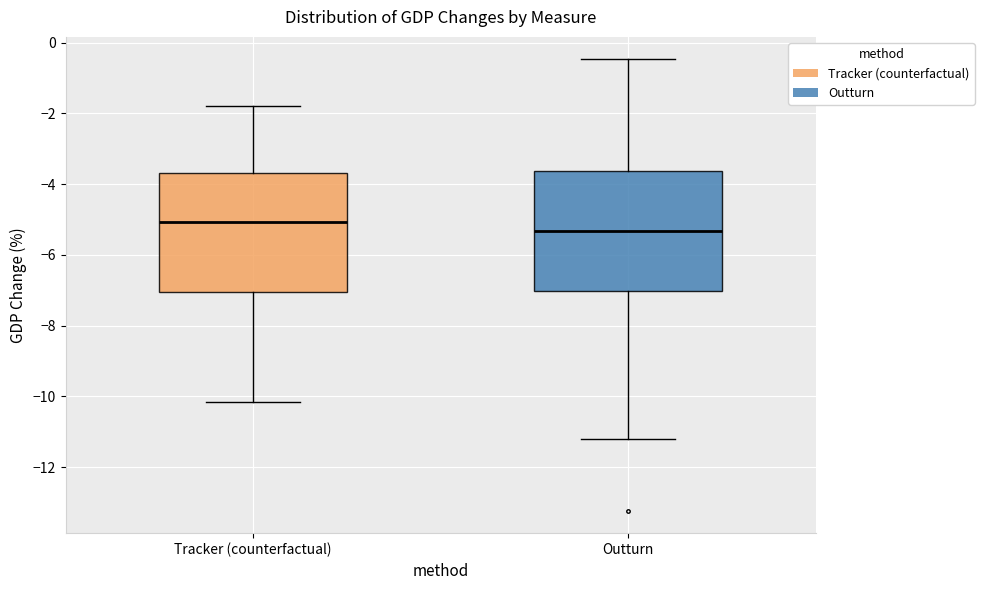

Which box has the lowest median line?

Outturn